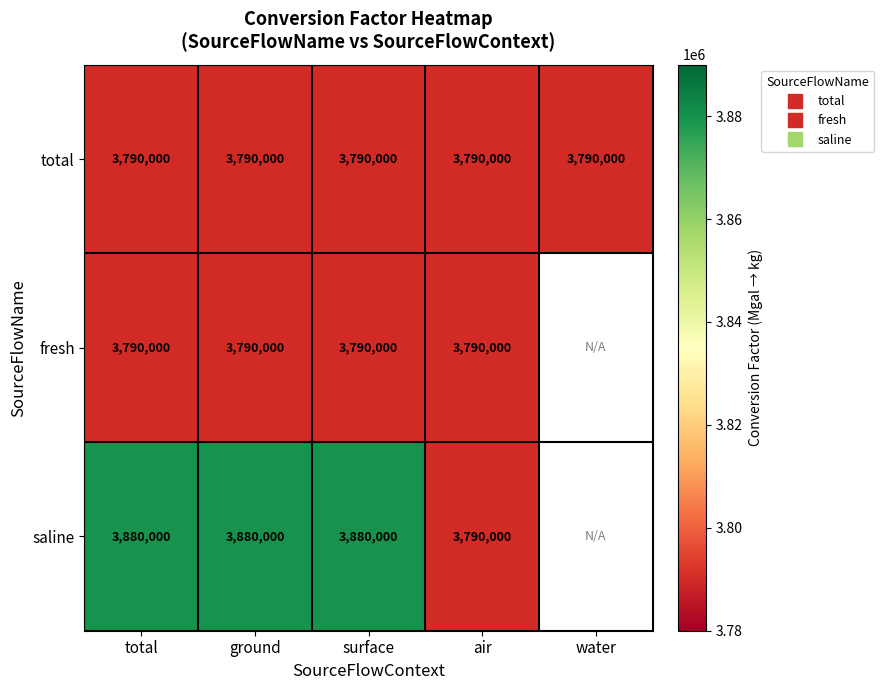

Between total and water, which series saw the biggest shift?

total